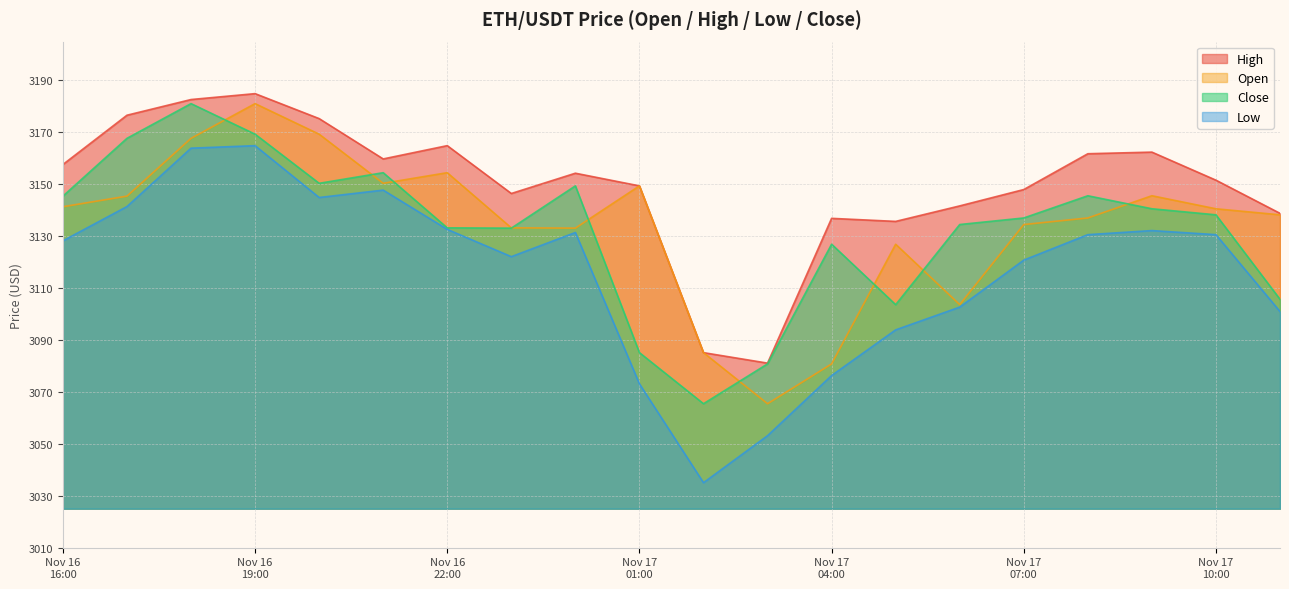

True or false: high has more than 1 points higher than both neighbors.

True